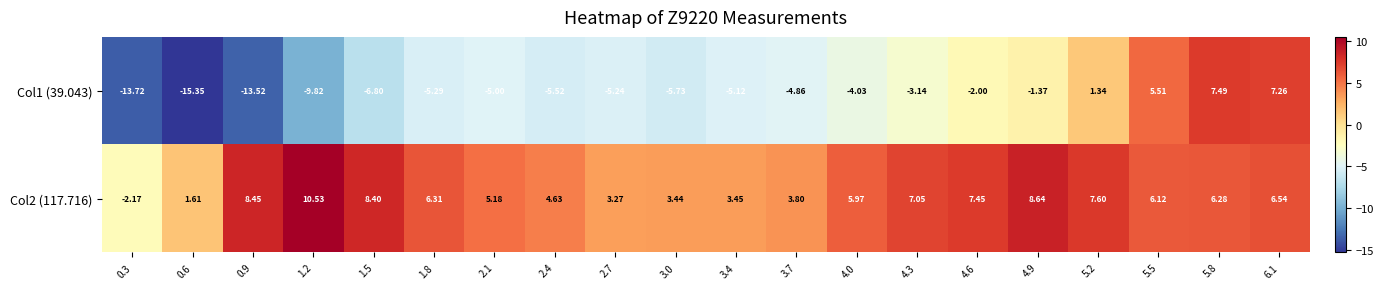

How many negative values does the Col2 (117.716) series have?

1